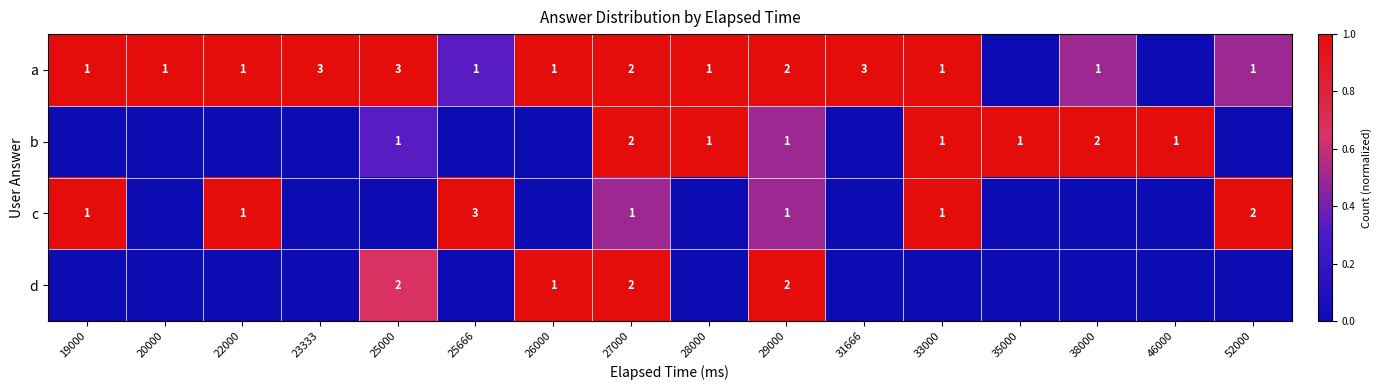

Between 19000 and 52000, which is larger?

19000